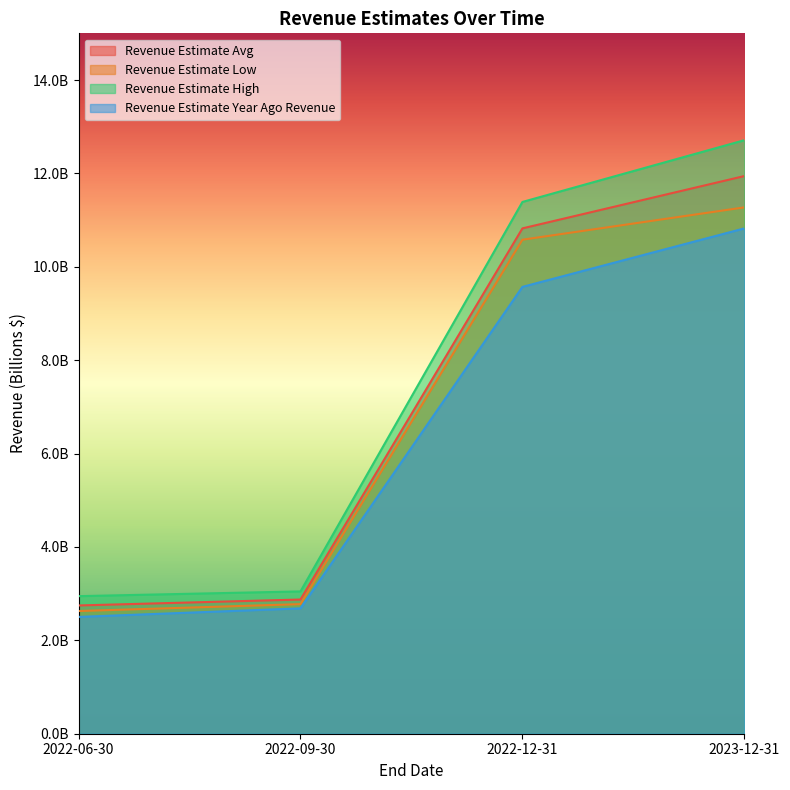

True or false: Revenue Estimate Avg has more than 1 interior local peaks.

False